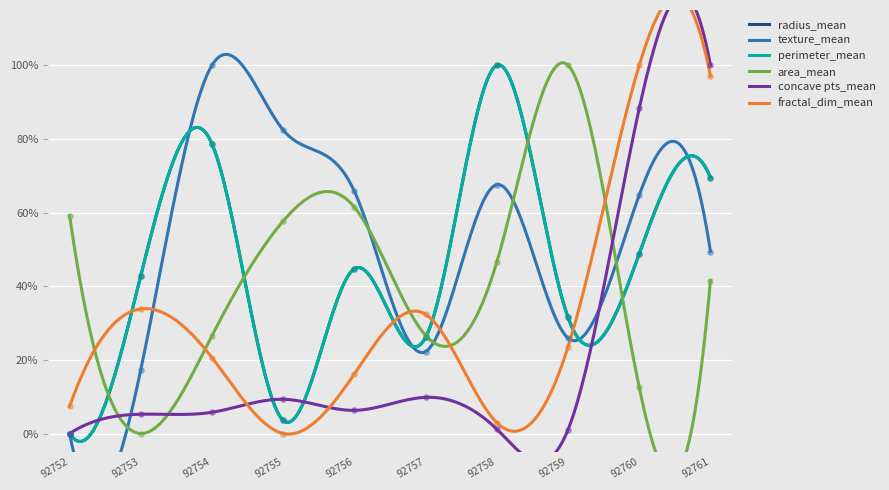

Which series has the largest total across all categories?

texture_mean